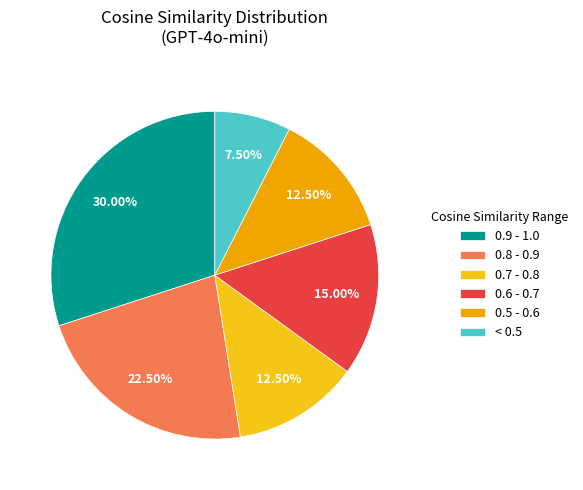

Is there any slice that represents more than half of the pie?

No